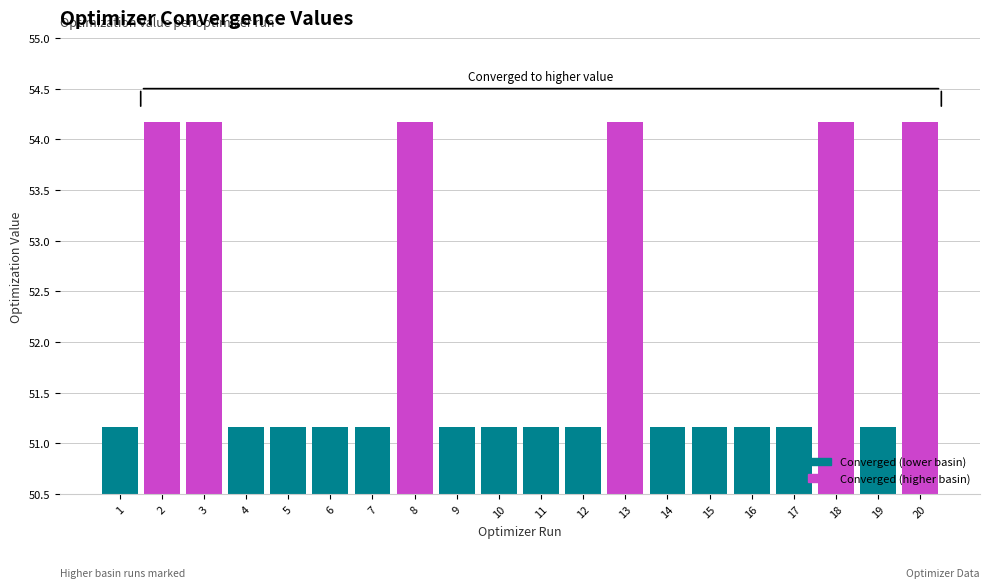

What is the minimum value shown in the chart?

51.2